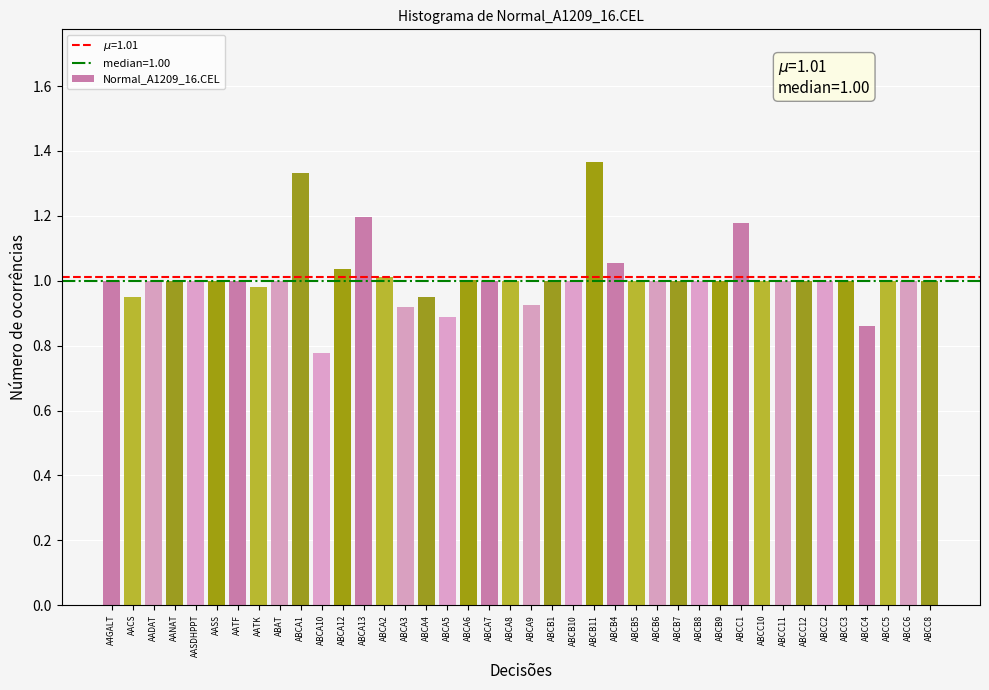

What is the label of the 3rd bar from the right?

ABCC5